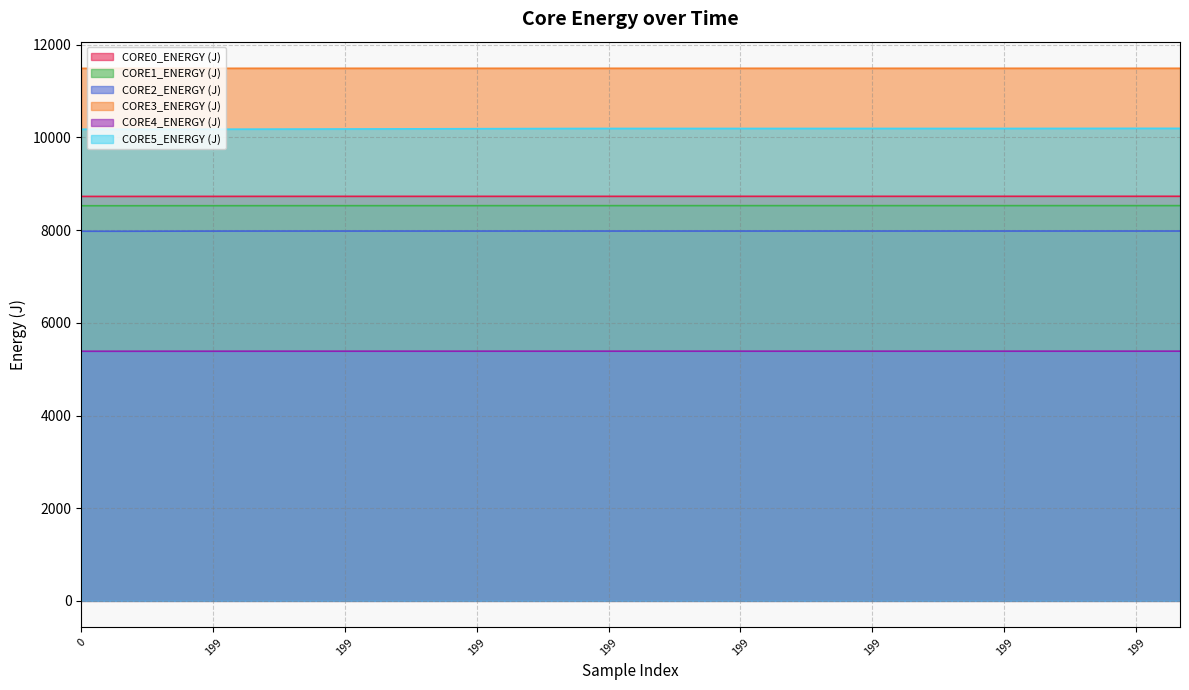

How many lines are shown in the chart?

6